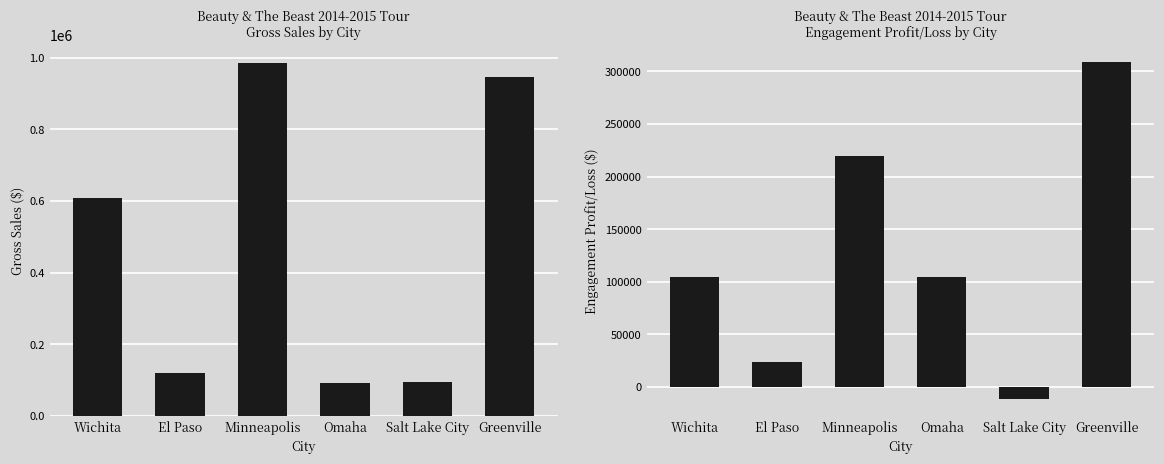

What is the label of the 1st bar from the right?

Greenville